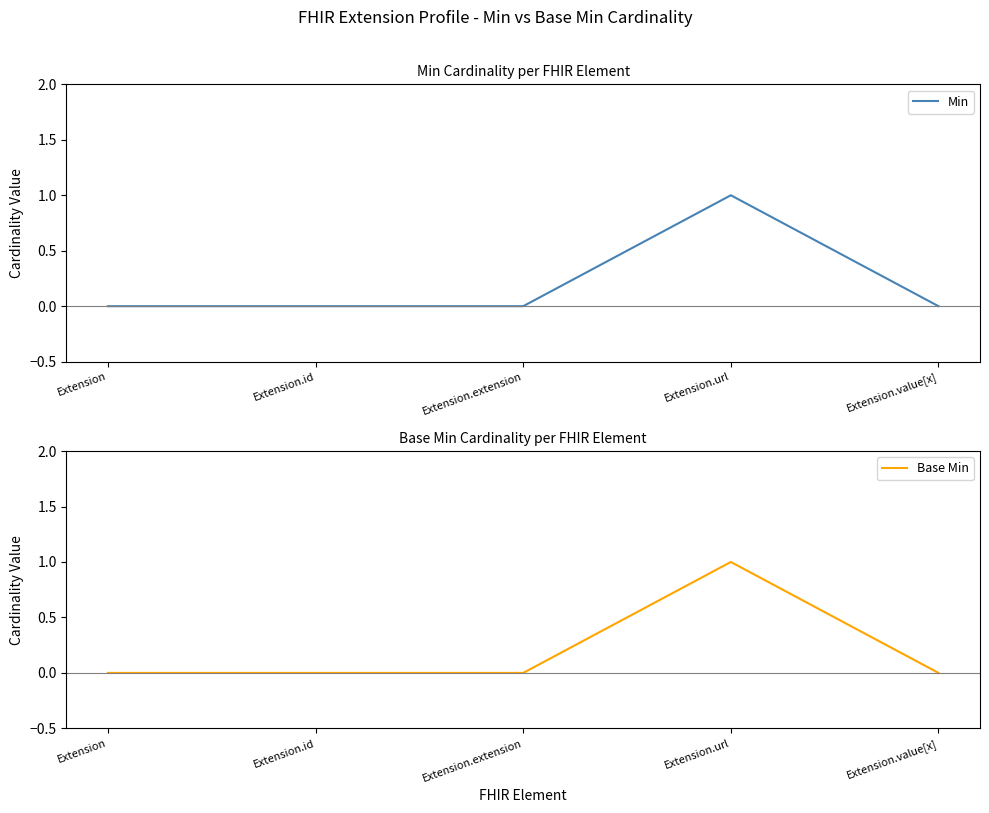

Rank the series at Extension from lowest to highest value.

Min, Base Min